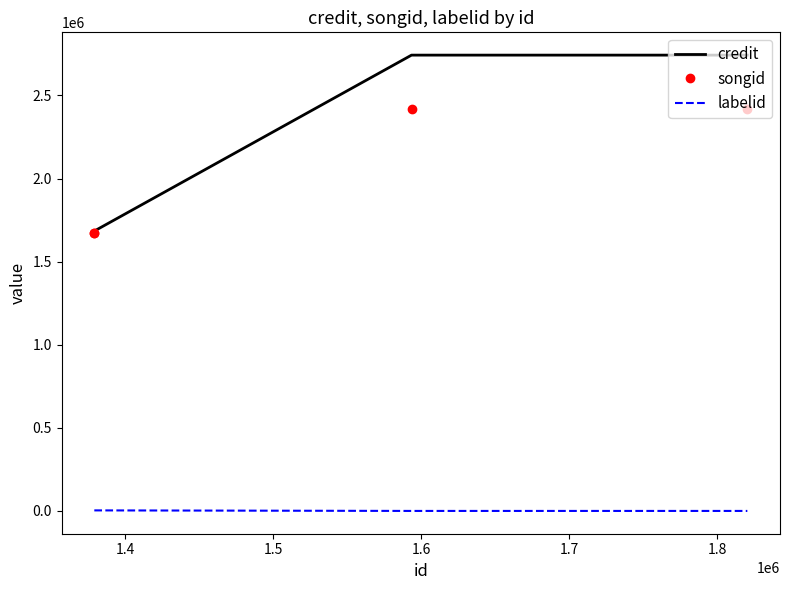

What is the difference between the songid values at 1.4 and 1.6?

748095